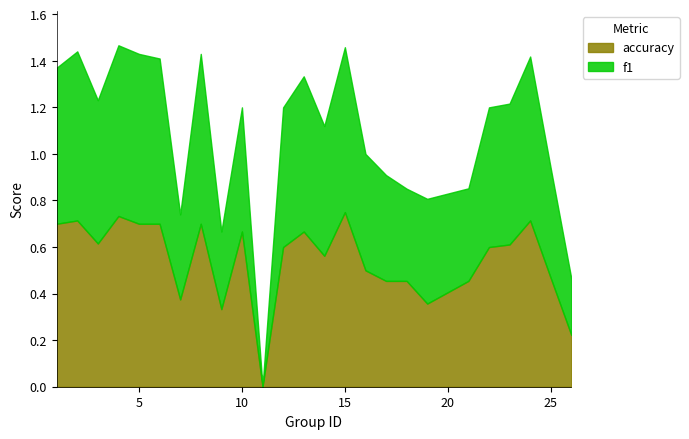

List the series in order of their overall mean, highest first.

accuracy, f1